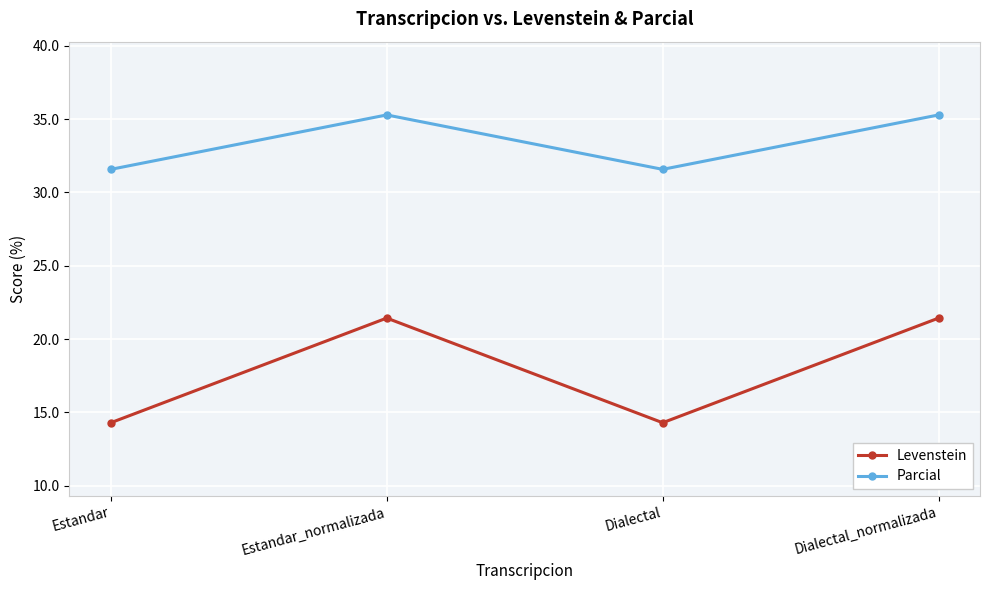

Reading left to right, extract all data points from this chart.

Levenstein: 14.3	21.4	14.3	21.4
Parcial: 31.6	35.3	31.6	35.3